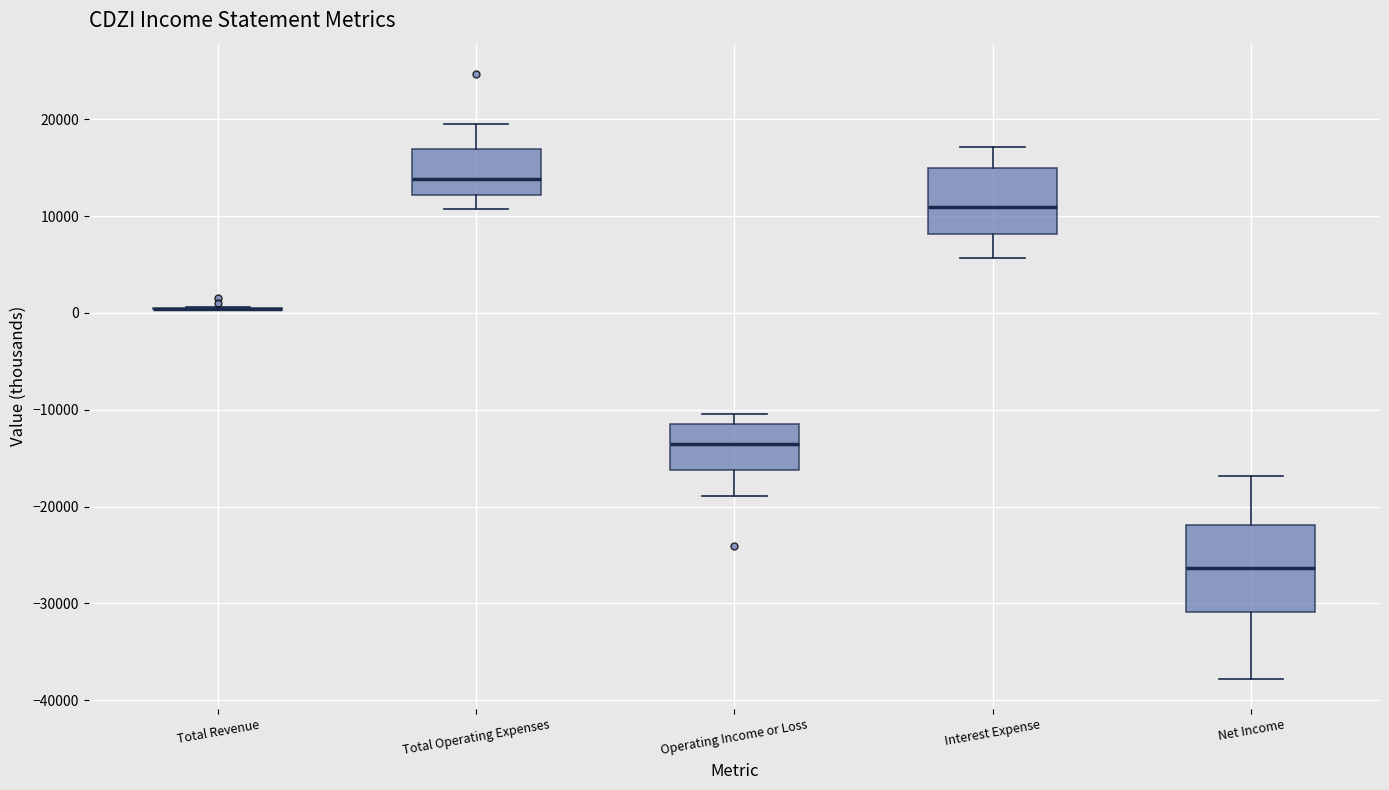

Reading left to right, transcribe this box plot: for each box, give where its median line is, the range the box spans, and where its two whiskers end, as read against the y-axis. The values are not printed on the chart, so give them approximately, as read against the axis.

Total Revenue: box collapsed to a line at 0, whiskers 0 to 1000
Total Operating Expenses: median 14000, box 12000 to 17000, whiskers 11000 to 20000
Operating Income or Loss: median -14000, box -16000 to -11000, whiskers -19000 to -10000
Interest Expense: median 11000, box 8000 to 15000, whiskers 6000 to 17000
Net Income: median -26000, box -31000 to -22000, whiskers -38000 to -17000